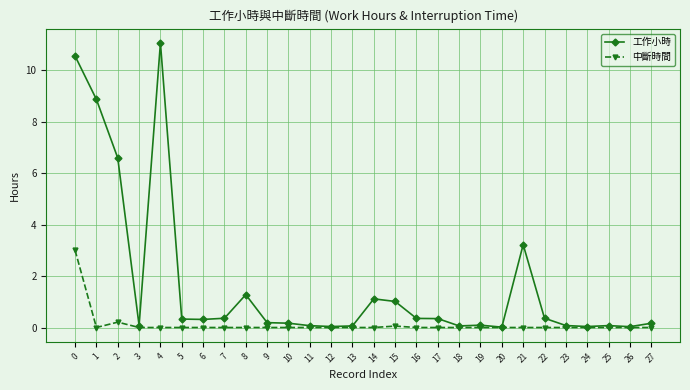

What are all the series names shown in the legend?

工作小時, 中斷時間